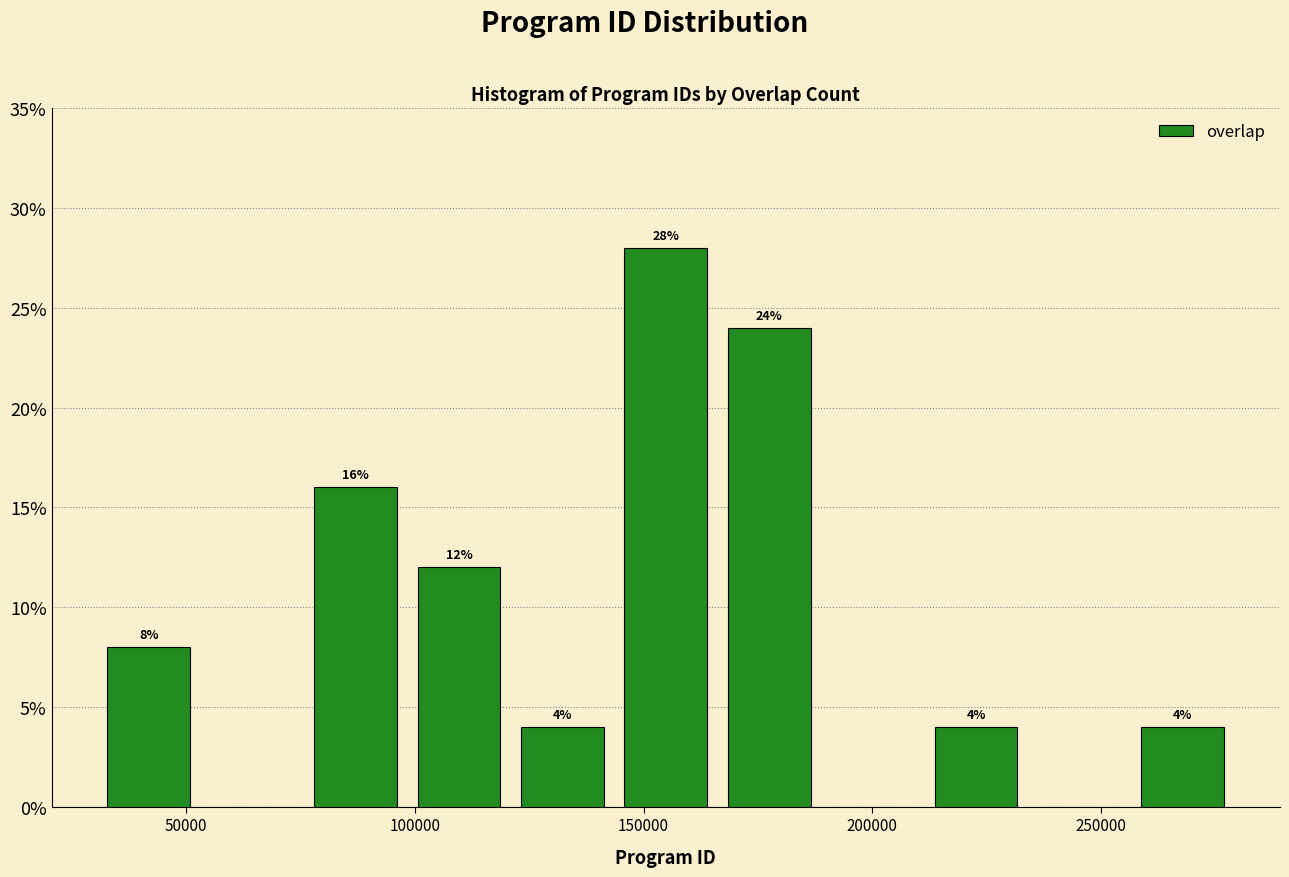

Over which range of the x-axis is the bar tallest?

145000 to 165000